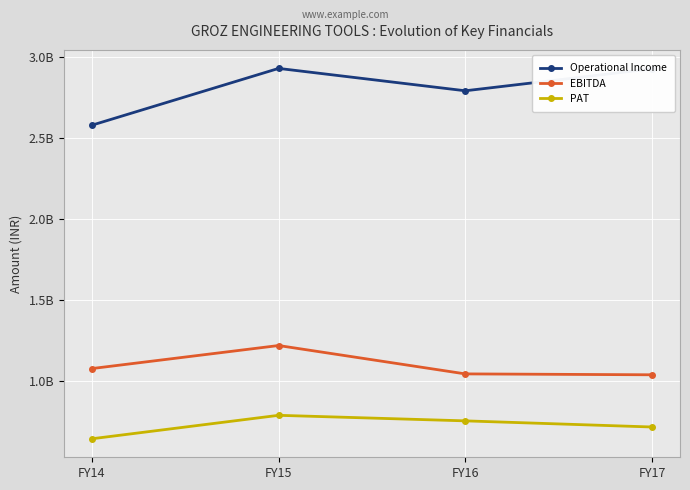

What is the spread (max minus min) of values at FY15?

2137718059.0